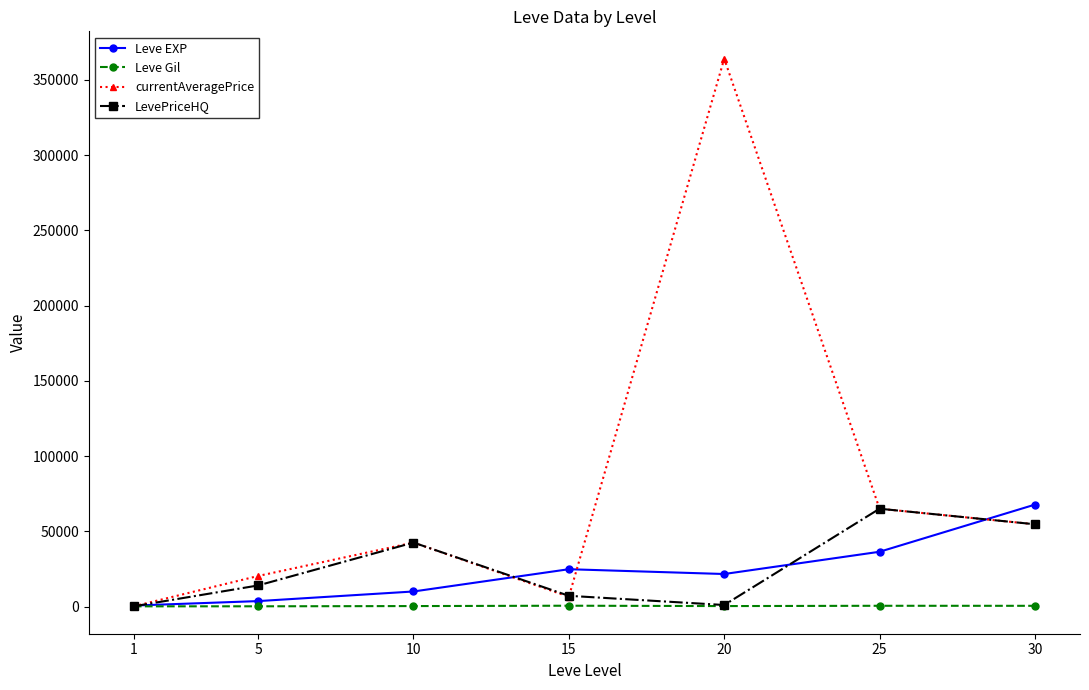

Where is the first local maximum for currentAveragePrice?

10